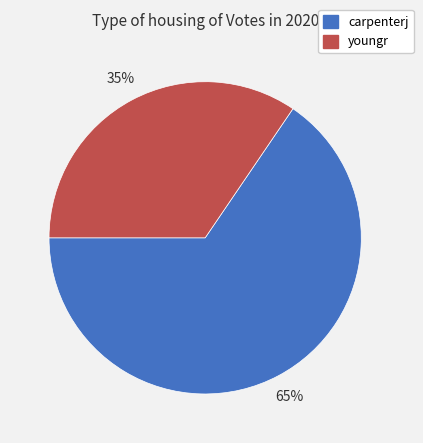

To the nearest percent, what is the combined percentage of carpenterj and youngr?

100%